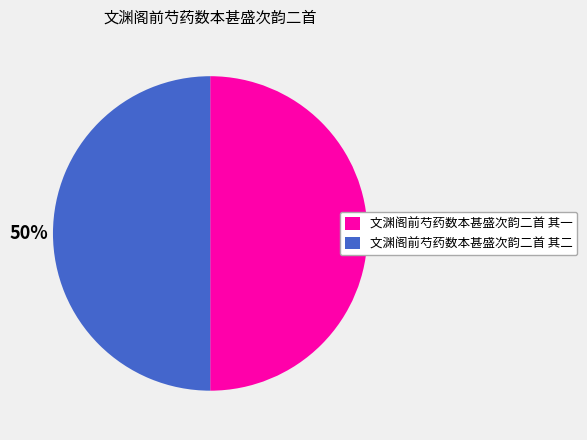

Count the number of slices in the pie.

2